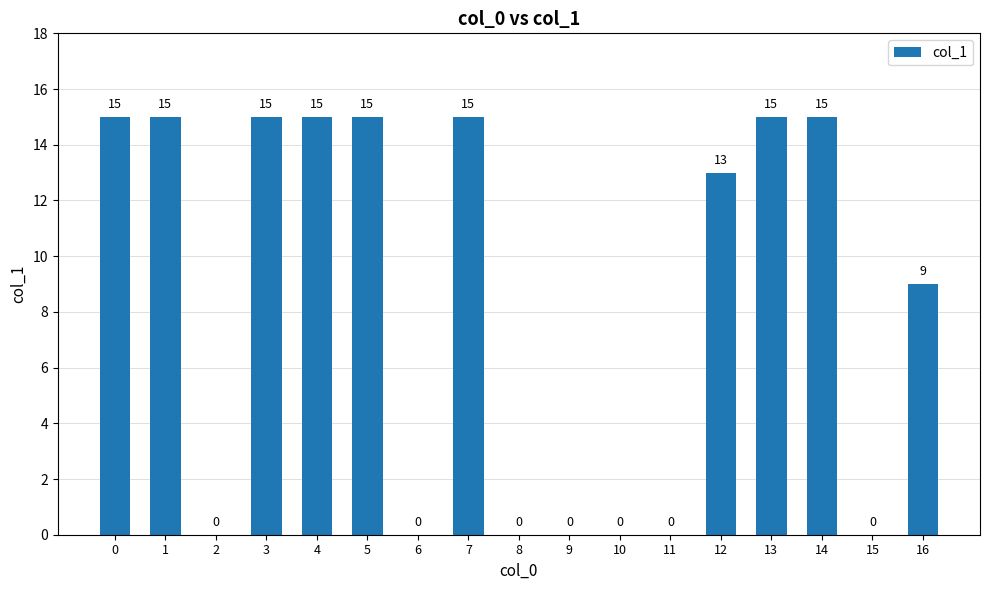

Is it true that the value at 3 is 4?

False